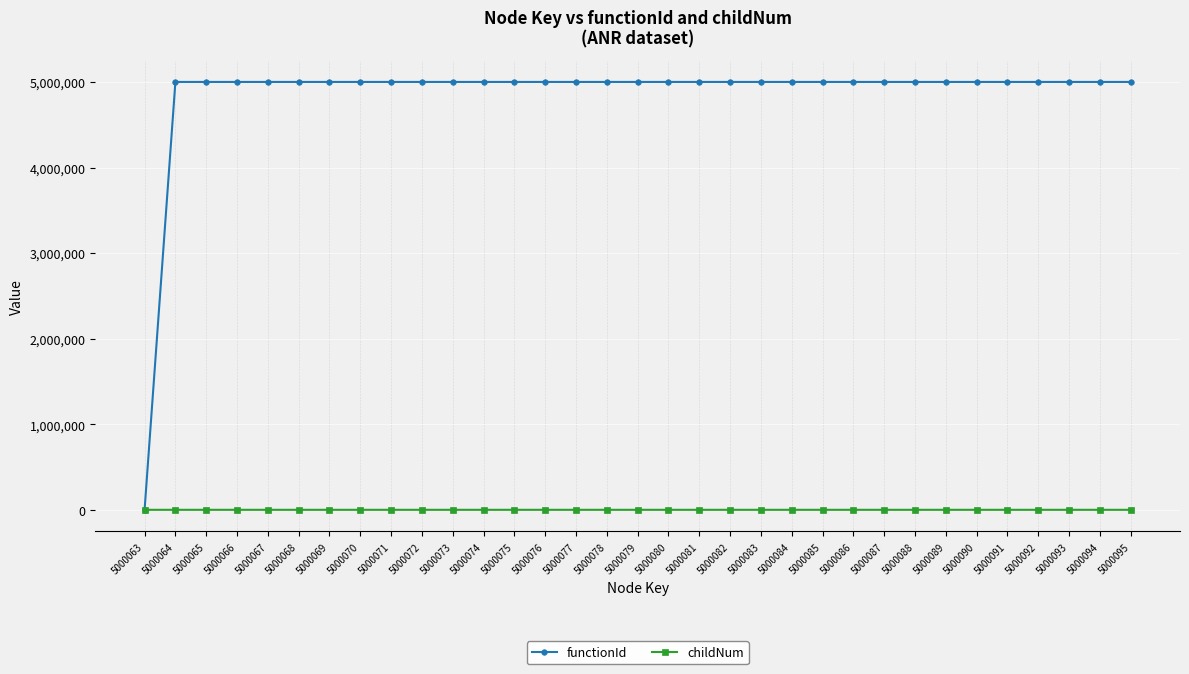

Which series has the largest range (max minus min)?

functionId